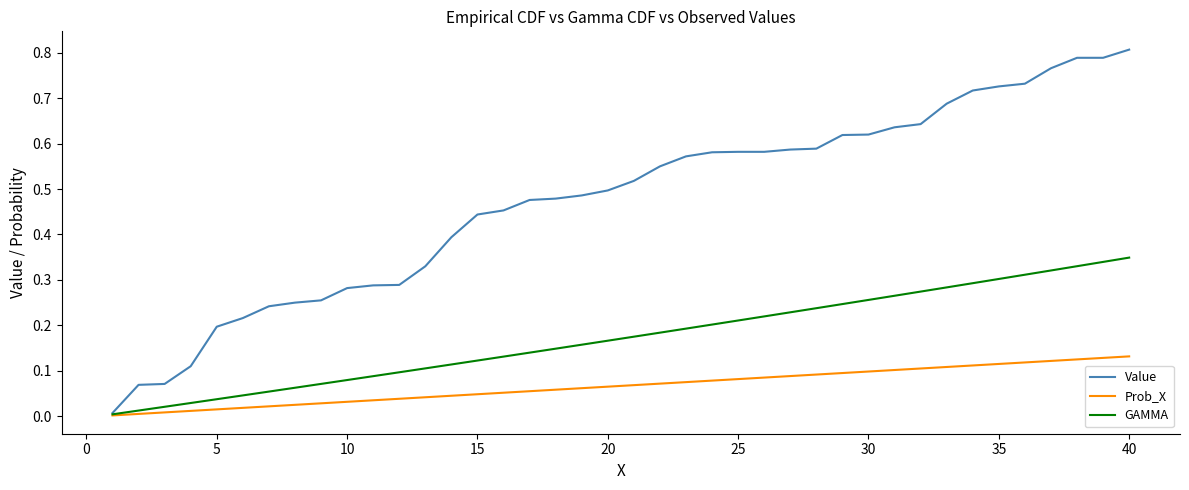

How many categories are shown in the chart?

40